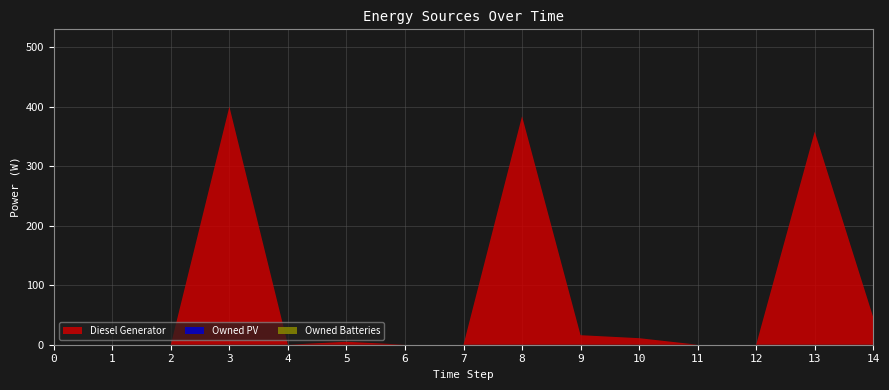

Reading right to left, what are all the values shown in this chart?

Diesel Generator: 46	358	0	0	11	16	384	0	0	5	0	400	0	0	0
Owned PV: 0	0	0	0	0	0	0	0	0	0	0	0	0	0	0
Owned Batteries: 0	0	0	0	0	0	0	0	0	0	0	0	0	0	0